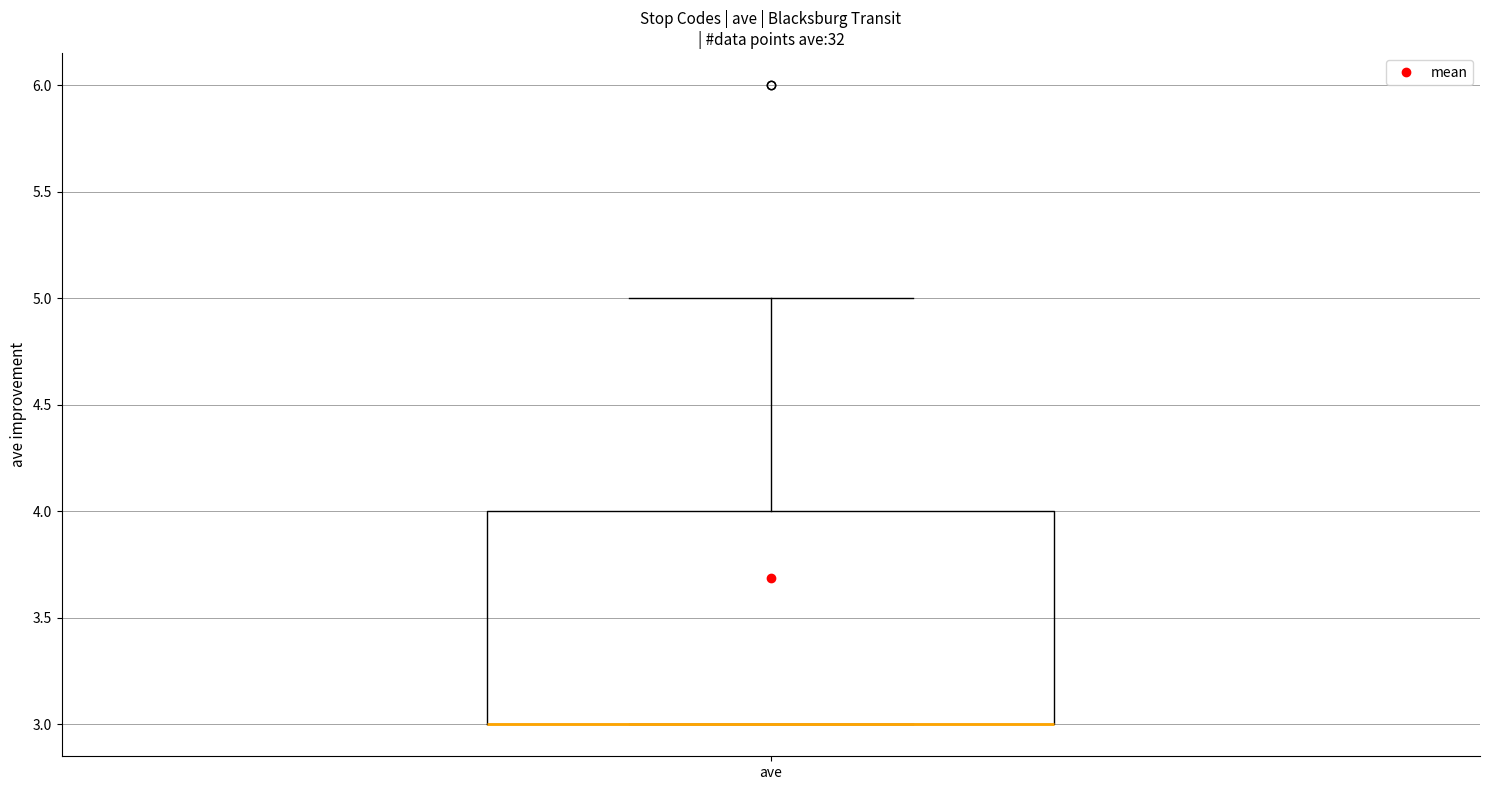

Read this box plot against the y-axis: the position of the median line, the range covered by the box, and the ends of both whiskers. The values are not printed on the chart, so give them approximately, as read against the axis.

median 3 (drawn on the box's lower edge), box 3 to 4, whiskers 3 to 5